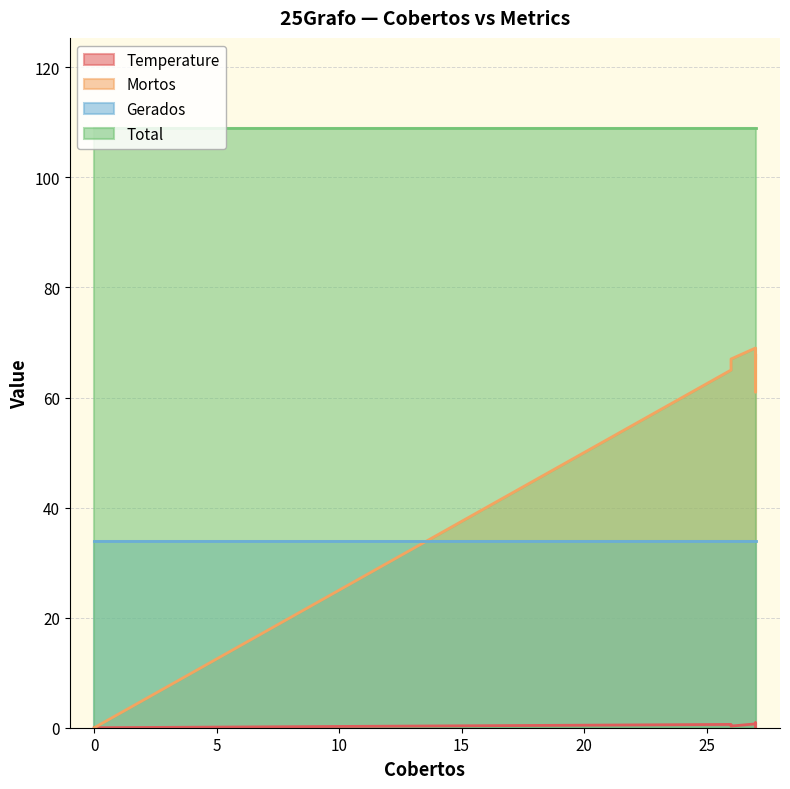

Does the chart have visible grid lines?

Yes